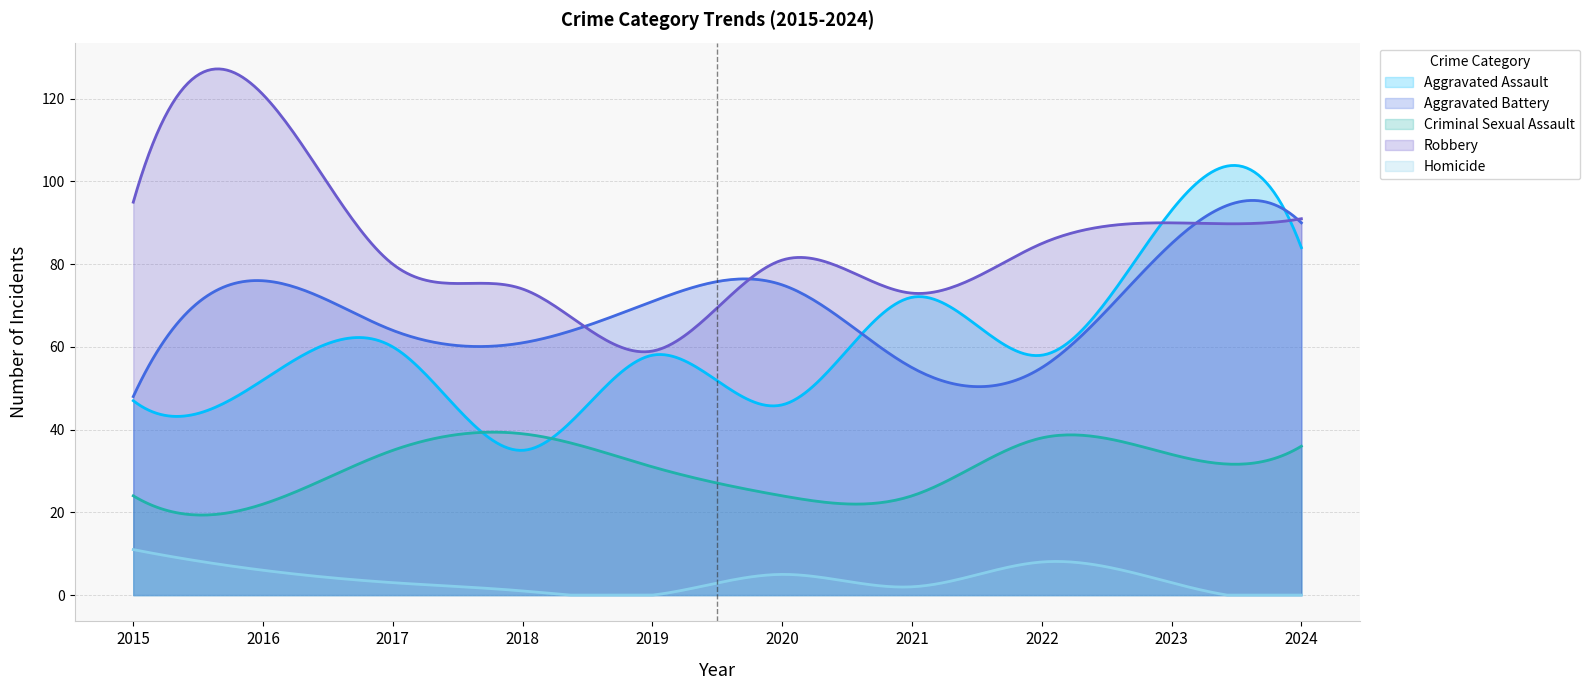

At which label does Criminal Sexual Assault first exceed 34?

2017